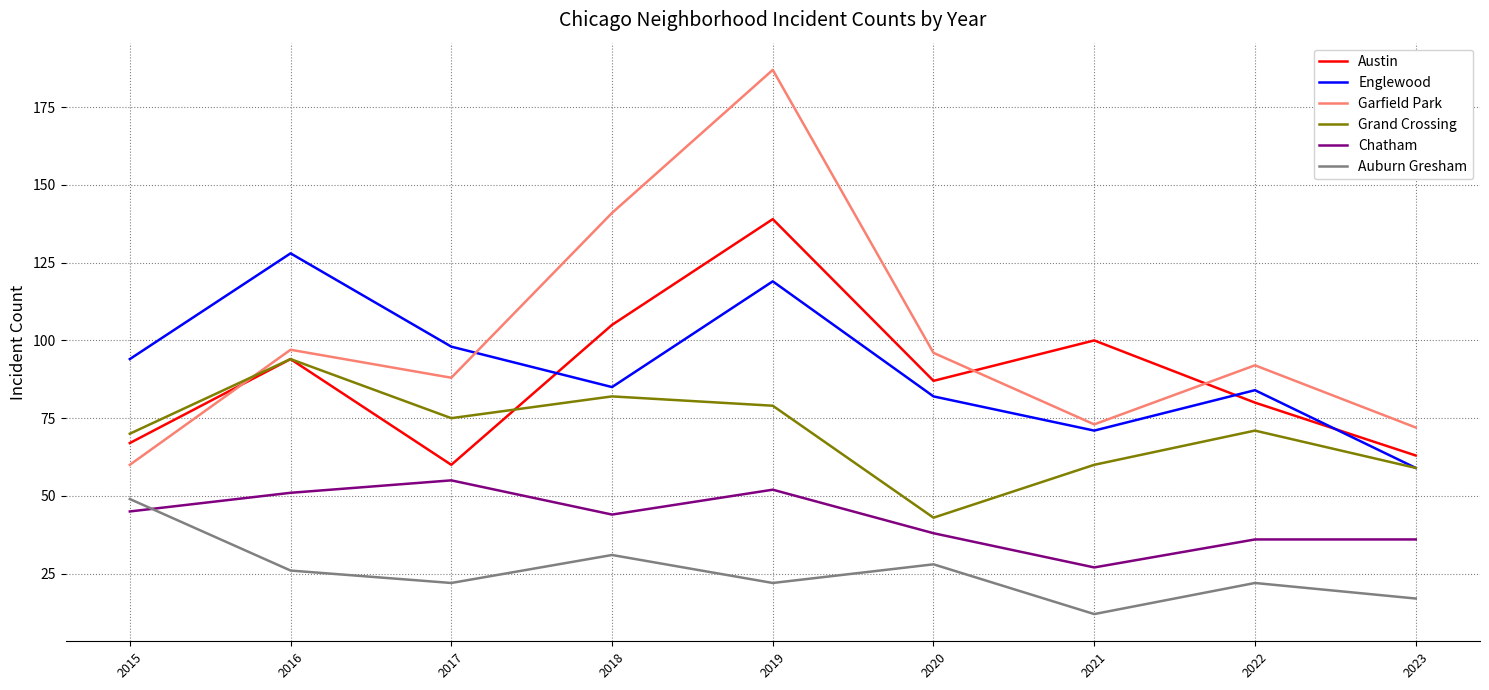

The Austin series shows 26 at 2016. True or false?

False